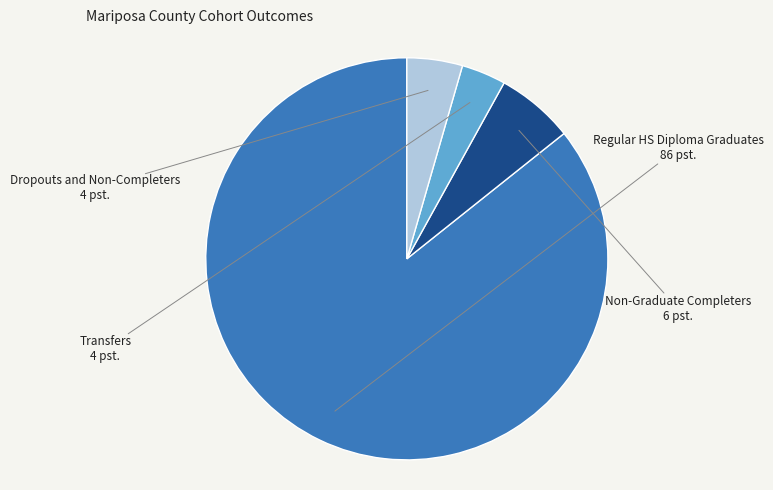

True or false: Non-Graduate Completers accounts for 19% of the total.

False